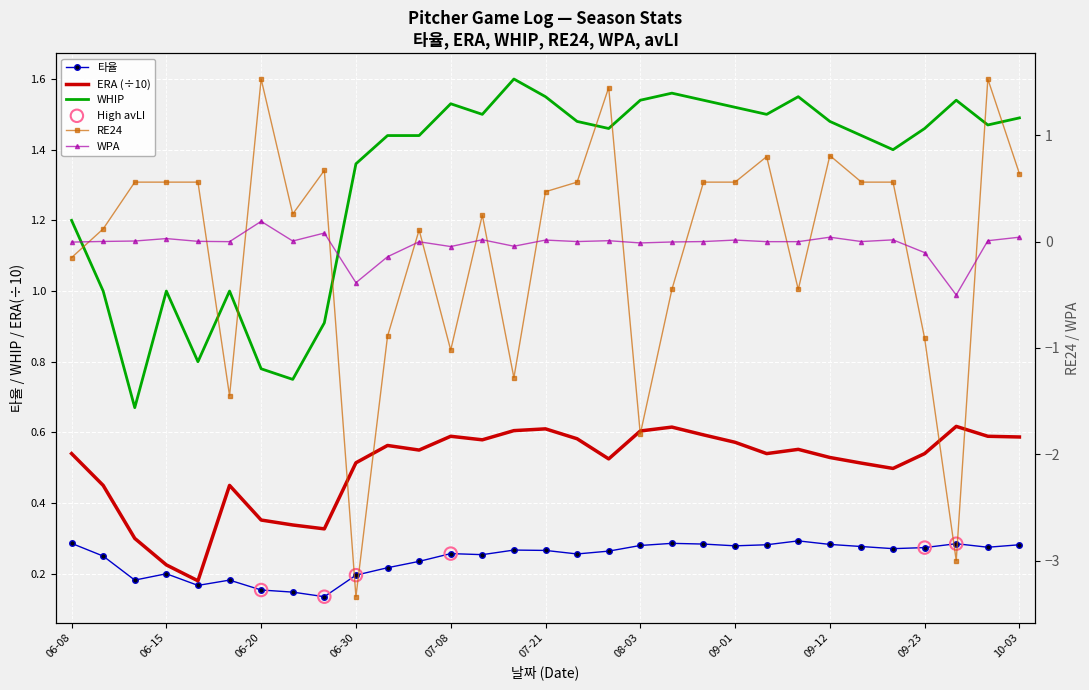

Is the value of WPA at 09-02 greater than the value of ERA at 08-08?

No